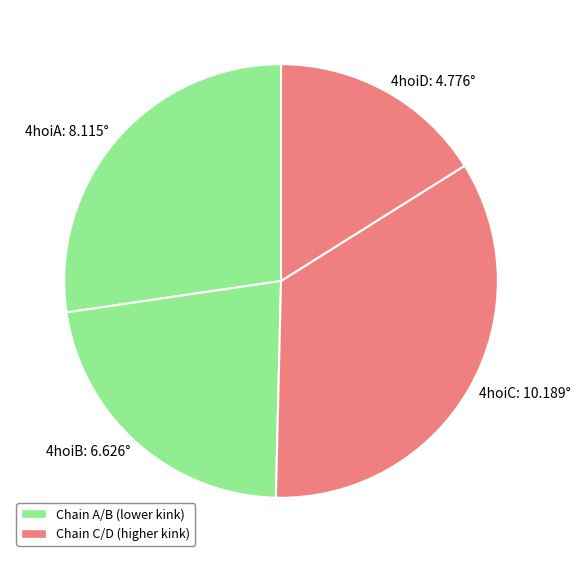

Is the sum of 4hoiB: 6.626° and 4hoiC: 10.189° greater than half?

Yes